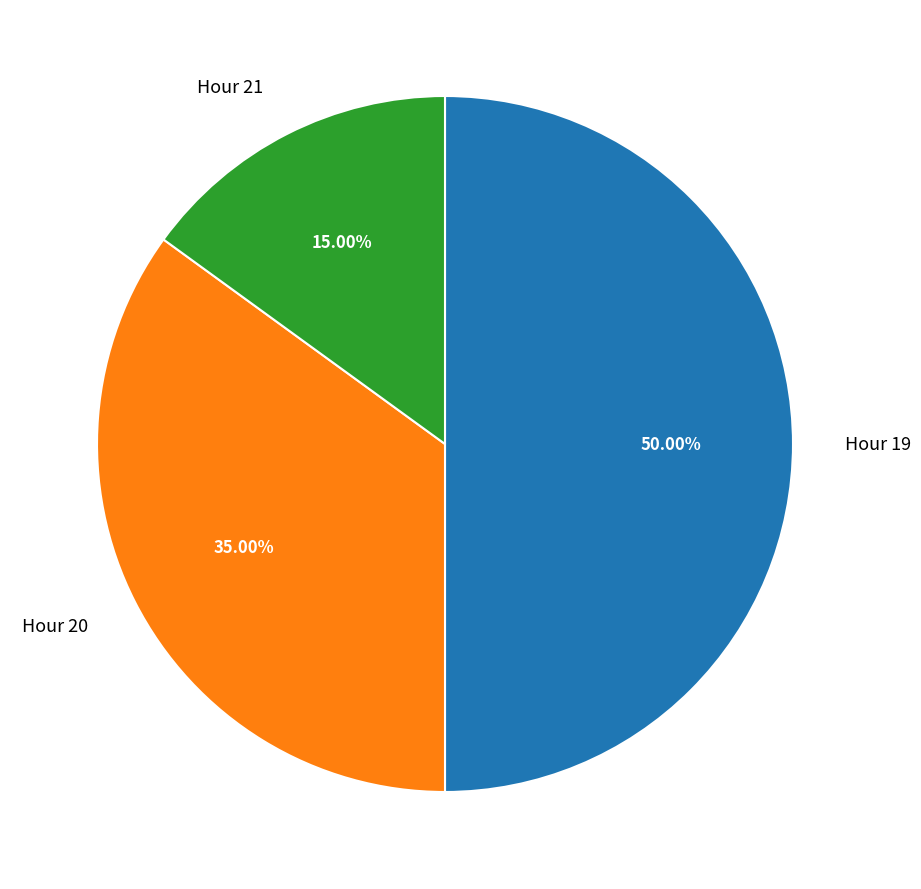

Approximately how many times larger is the value at Hour 19 compared to Hour 20?

1.4